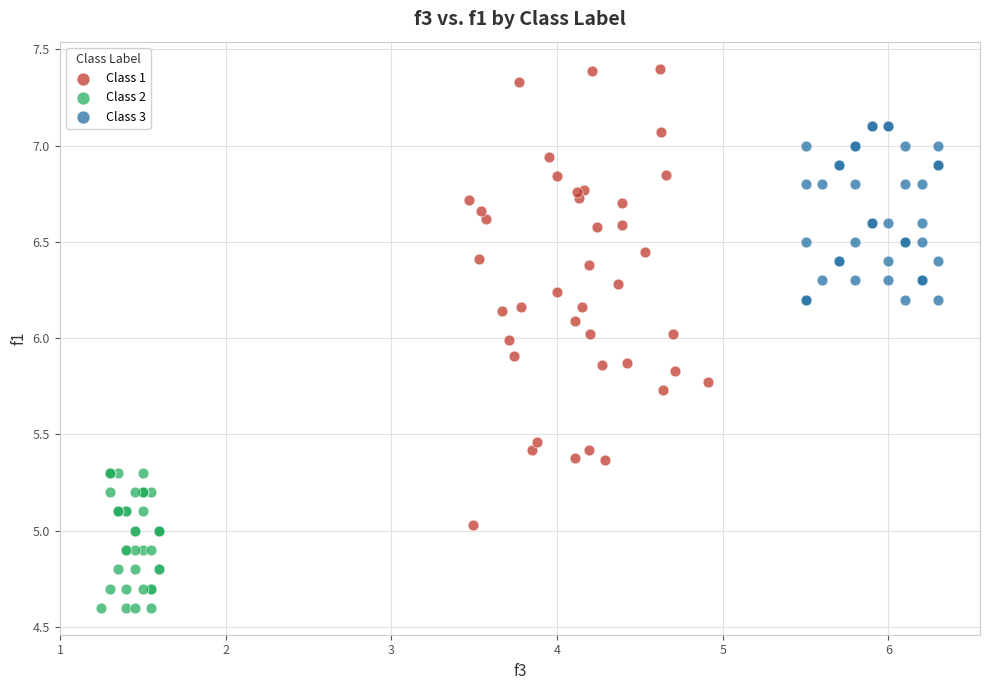

Which series reaches the maximum Y coordinate?

Class 1